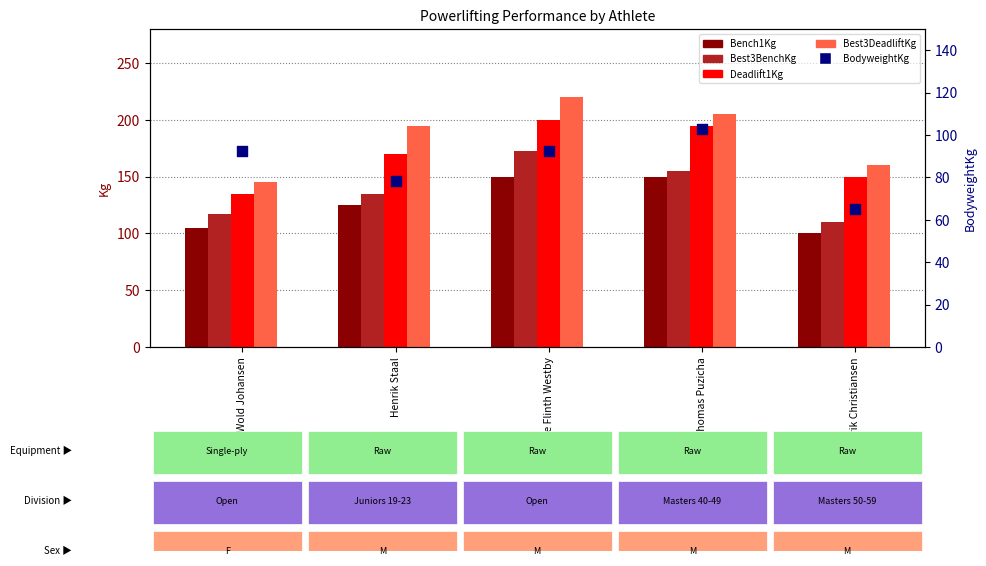

Which series has the largest Y range (max minus min)?

Best3DeadliftKg